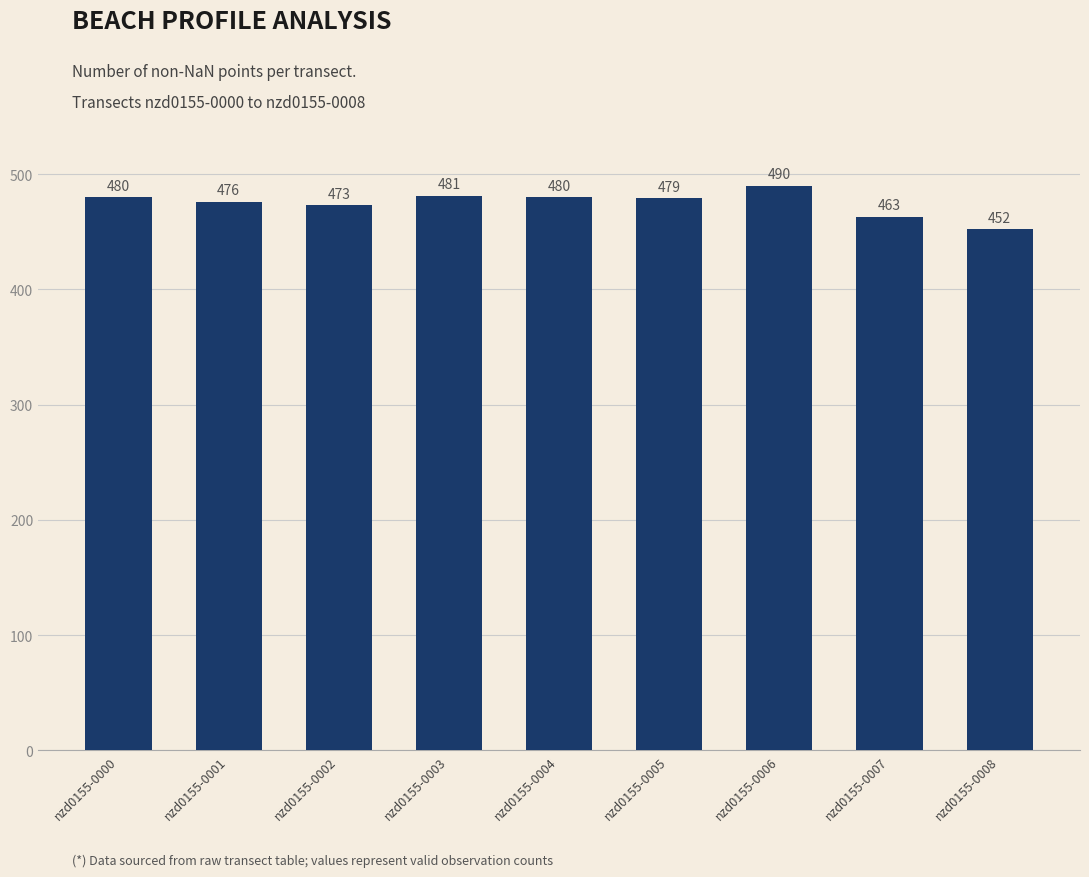

What is the difference between the values at nzd0155-0004 and nzd0155-0007?

17